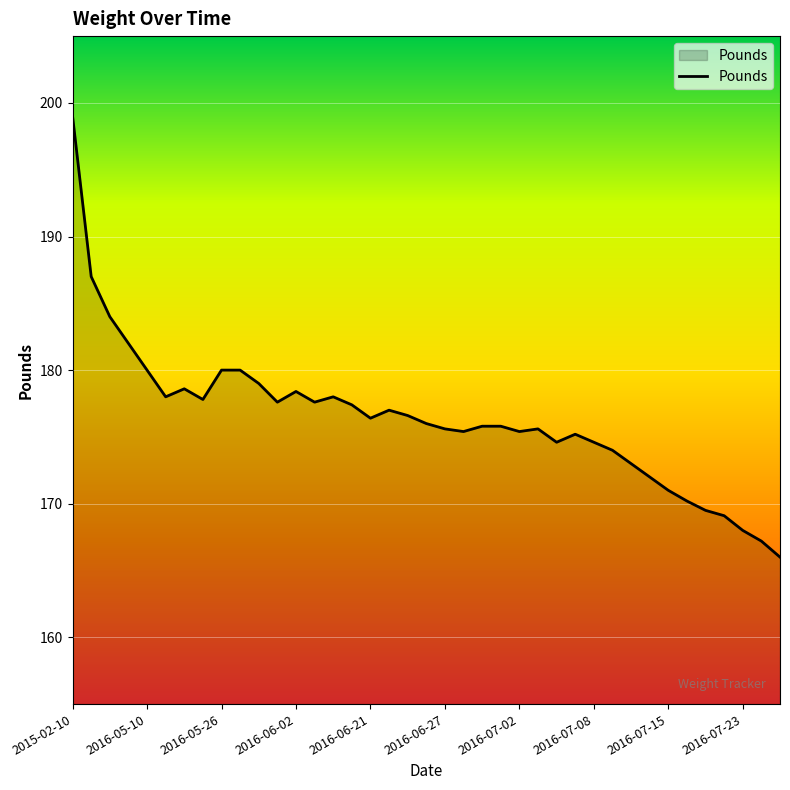

What is the smallest value displayed?

166.0